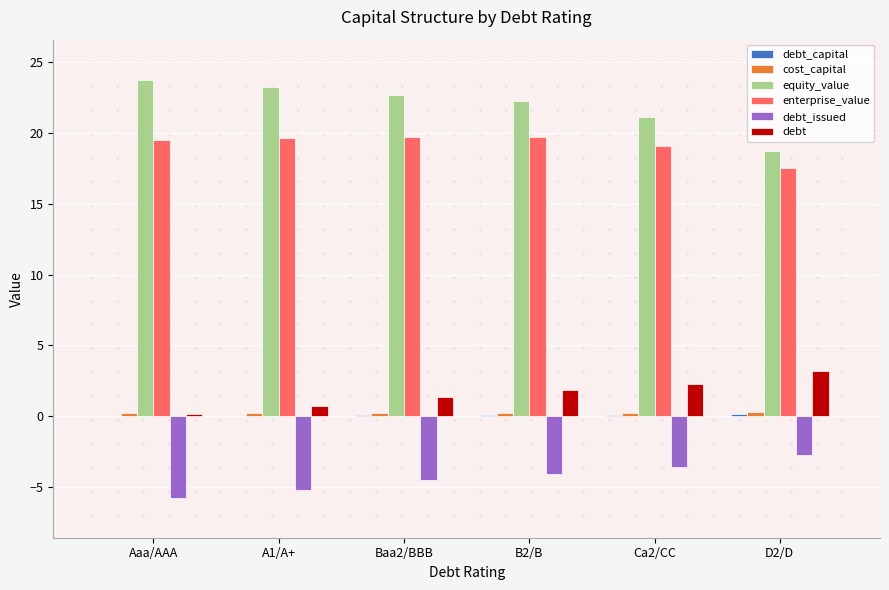

What is the sum of all equity_value values?

131.8